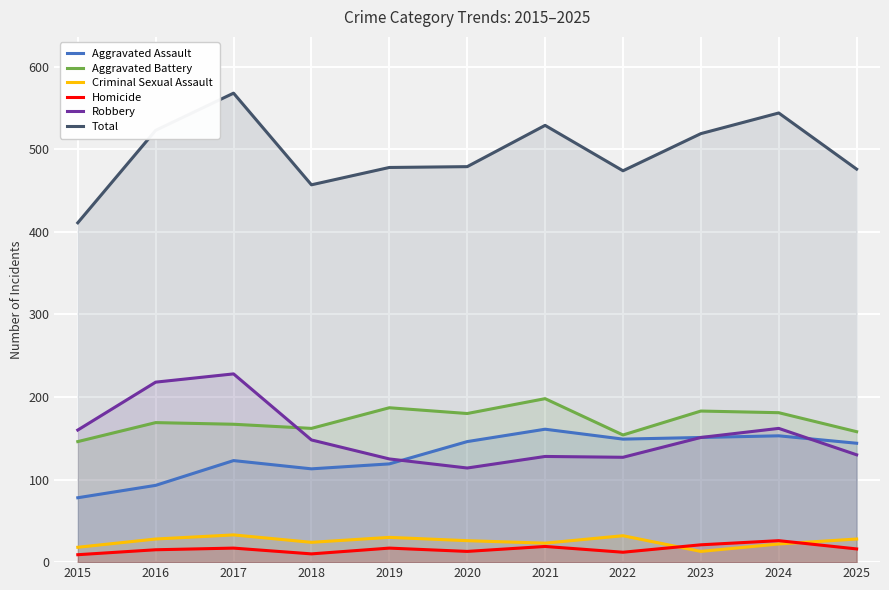

At 2020, list the series in order from largest to smallest.

Total, Aggravated Battery, Aggravated Assault, Robbery, Criminal Sexual Assault, Homicide